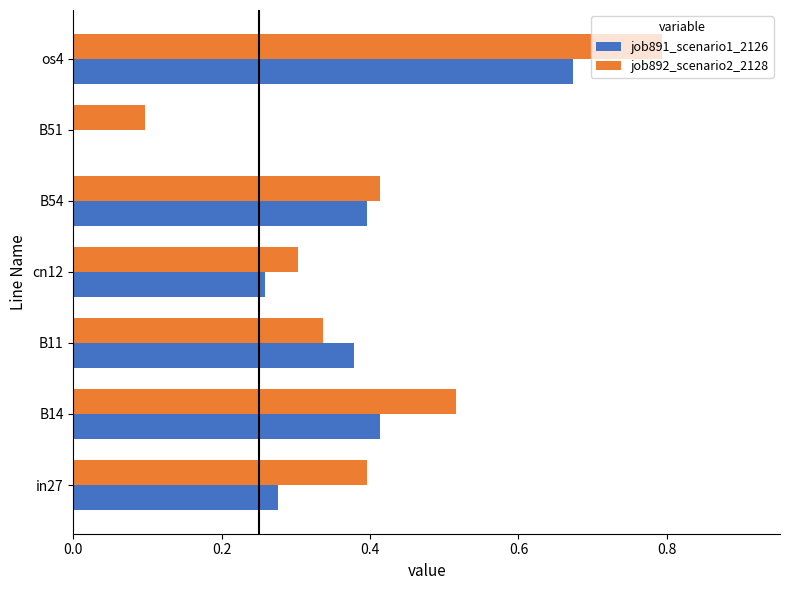

Between B11 and B51, which series saw the biggest shift?

job891_scenario1_2126